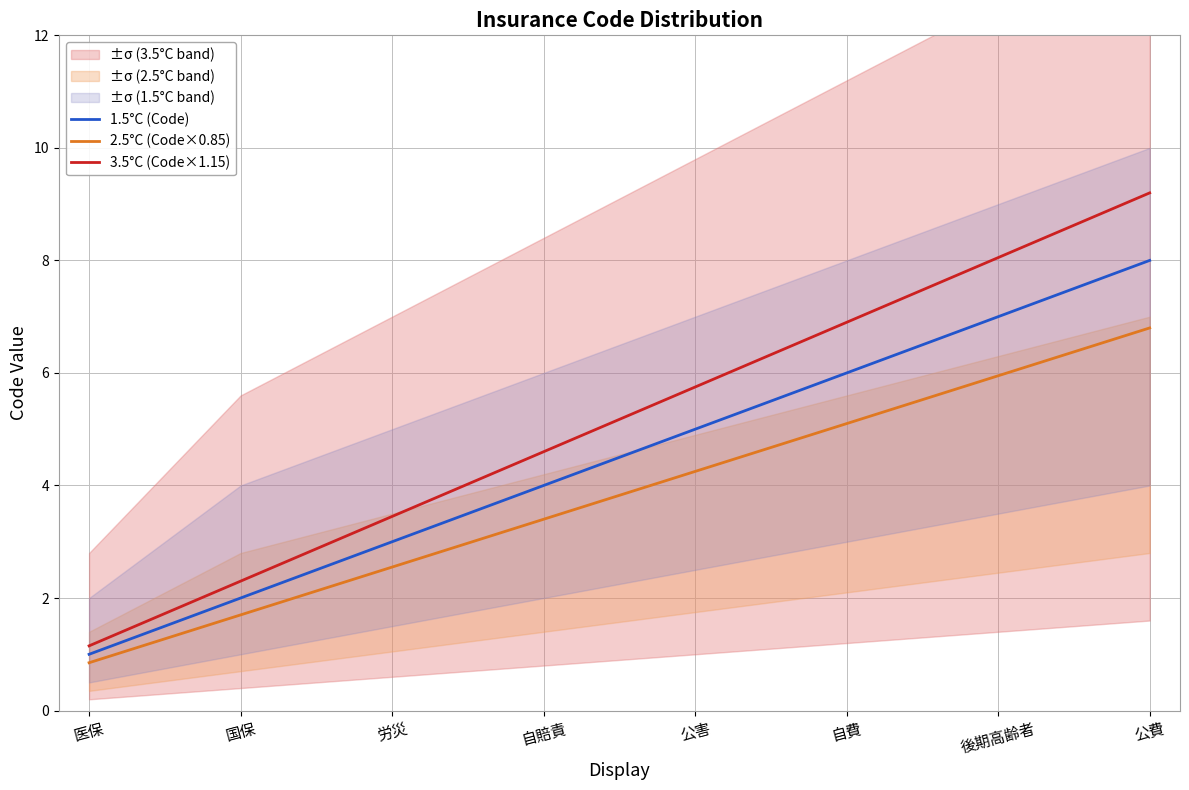

Between 労災 and 後期高齢者, which series saw the biggest shift?

3.5°C (Code×1.15)